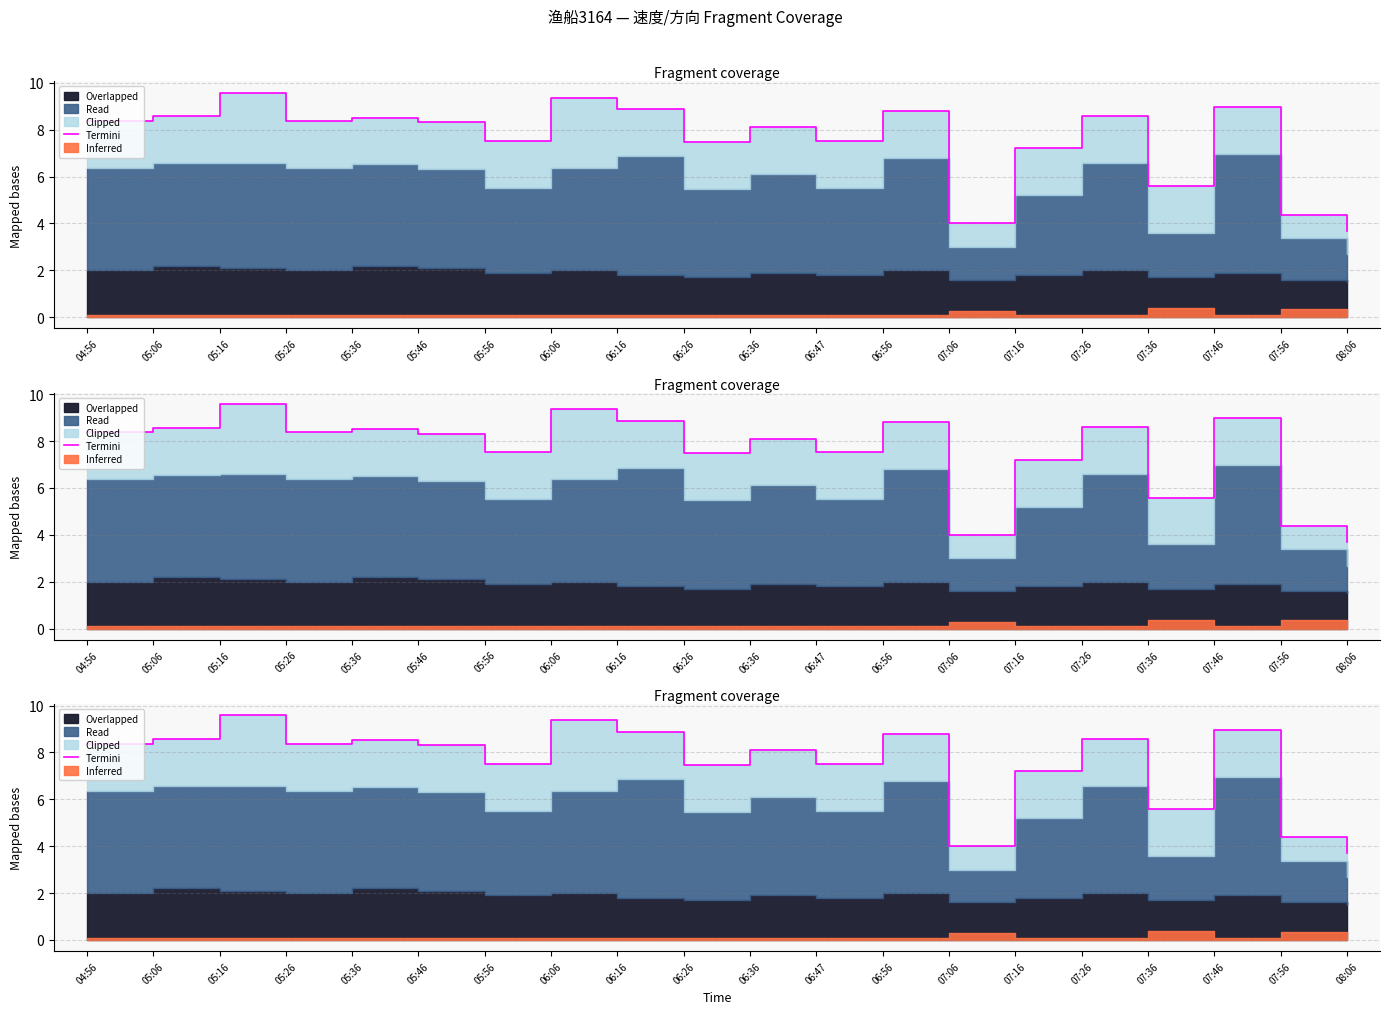

List the labels in order of value, smallest first.

08:06, 07:06, 07:56, 07:36, 07:16, 06:26, 05:56, 06:47, 06:36, 05:46, 04:56, 05:26, 05:36, 05:06, 07:26, 06:56, 06:16, 07:46, 06:06, 05:16